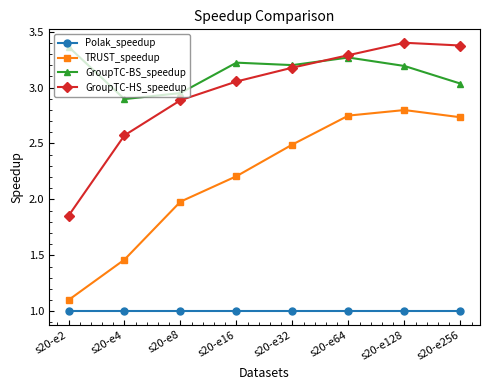

Which category has the highest value across all series?

s20-e128